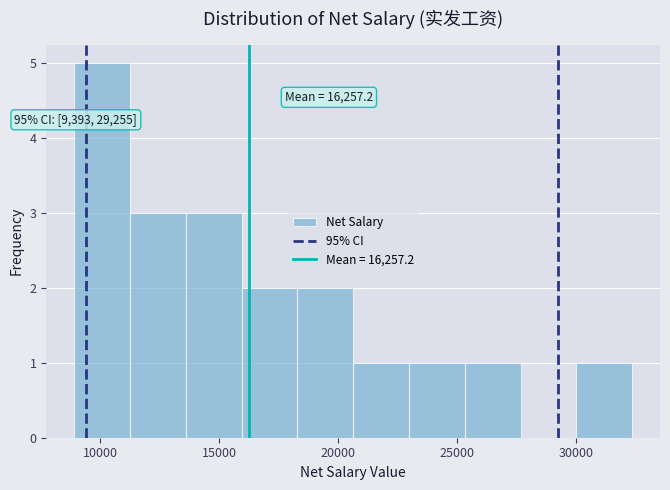

Which range on the x-axis has the tallest bar?

9000 to 11000